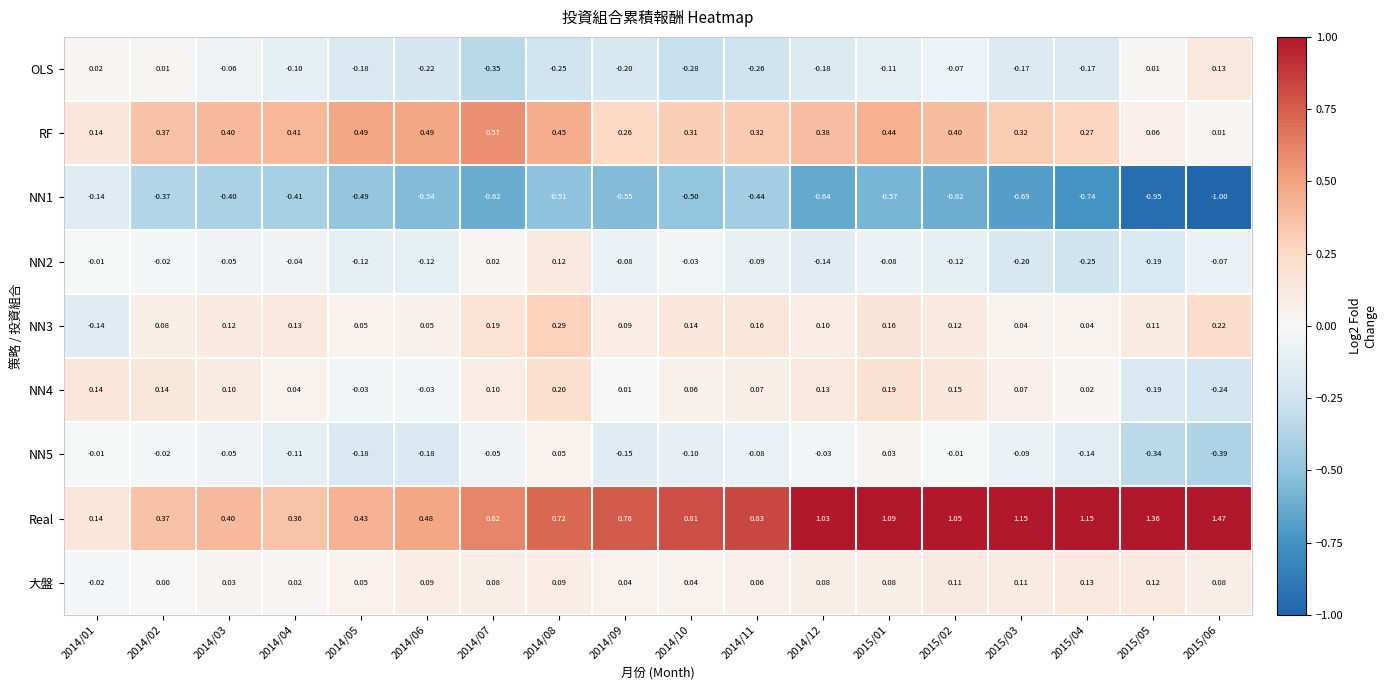

Between 2014/01 and 2015/05, which series saw the biggest shift?

Real